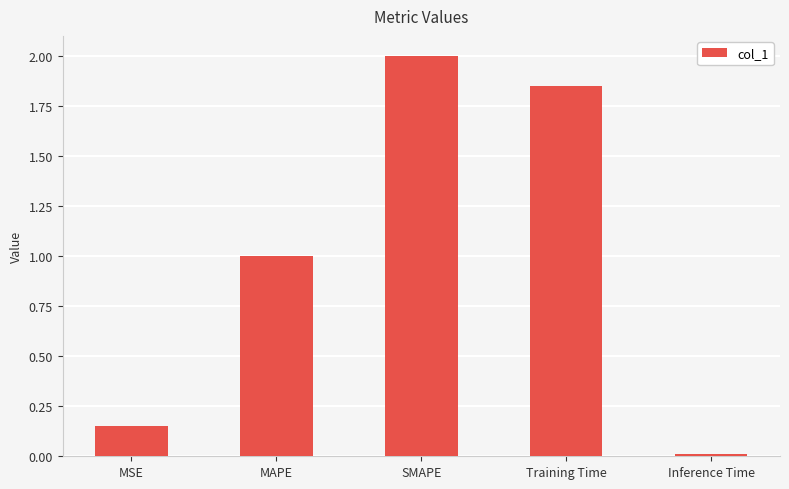

True or false: the data shows 2.8 at Training Time.

False